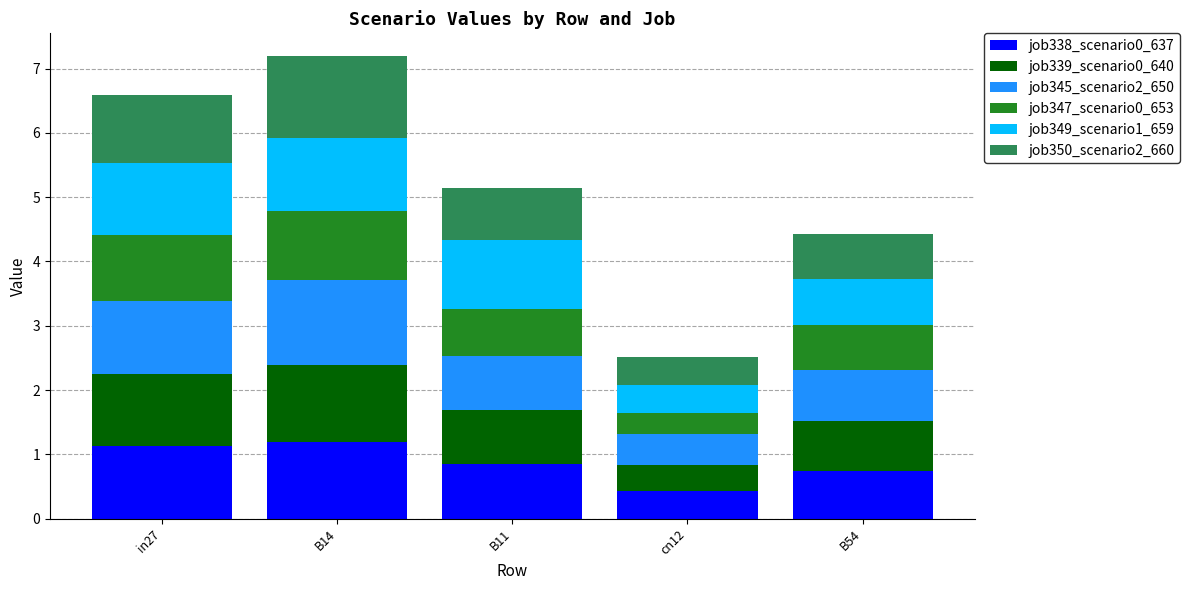

Is it true that job338_scenario0_637 equals 0.3 at B14?

False